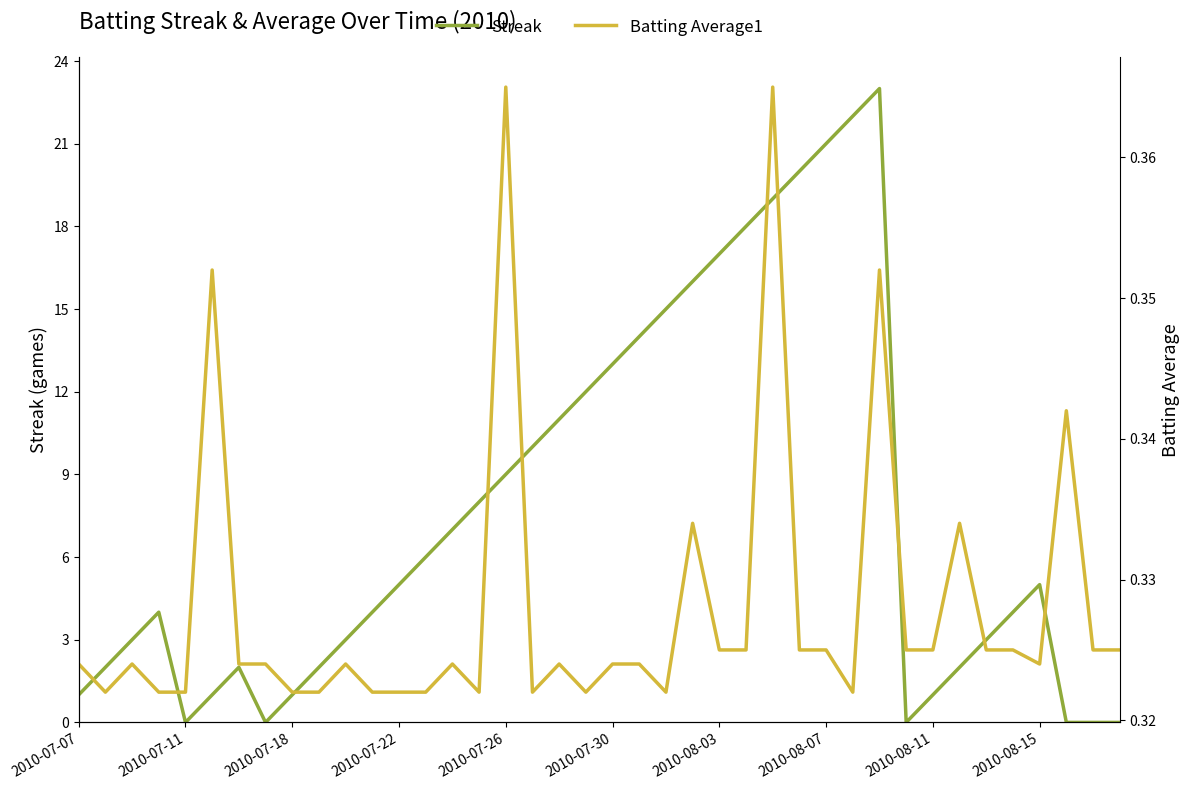

How many values in the Streak series exceed 5?

18